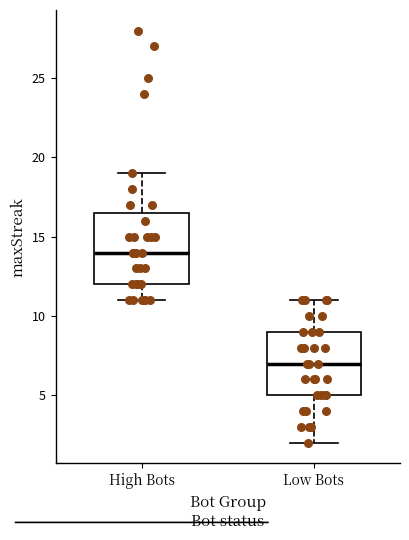

Reading left to right, read every box against the y-axis: the position of its median line, the range the box covers, and the ends of its whiskers. The values are not printed on the chart, so give them approximately, as read against the axis.

High Bots: median 14.0, box 12.0 to 16.5, whiskers 11.0 to 19.0
Low Bots: median 7.0, box 5.0 to 9.0, whiskers 2.0 to 11.0